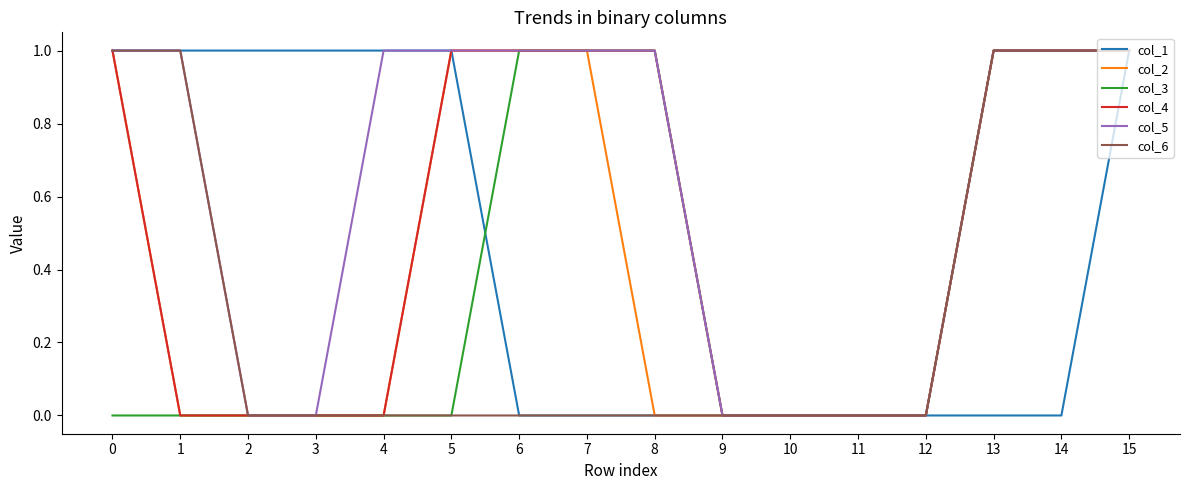

Is it true that col_4 equals 1 at 5?

True